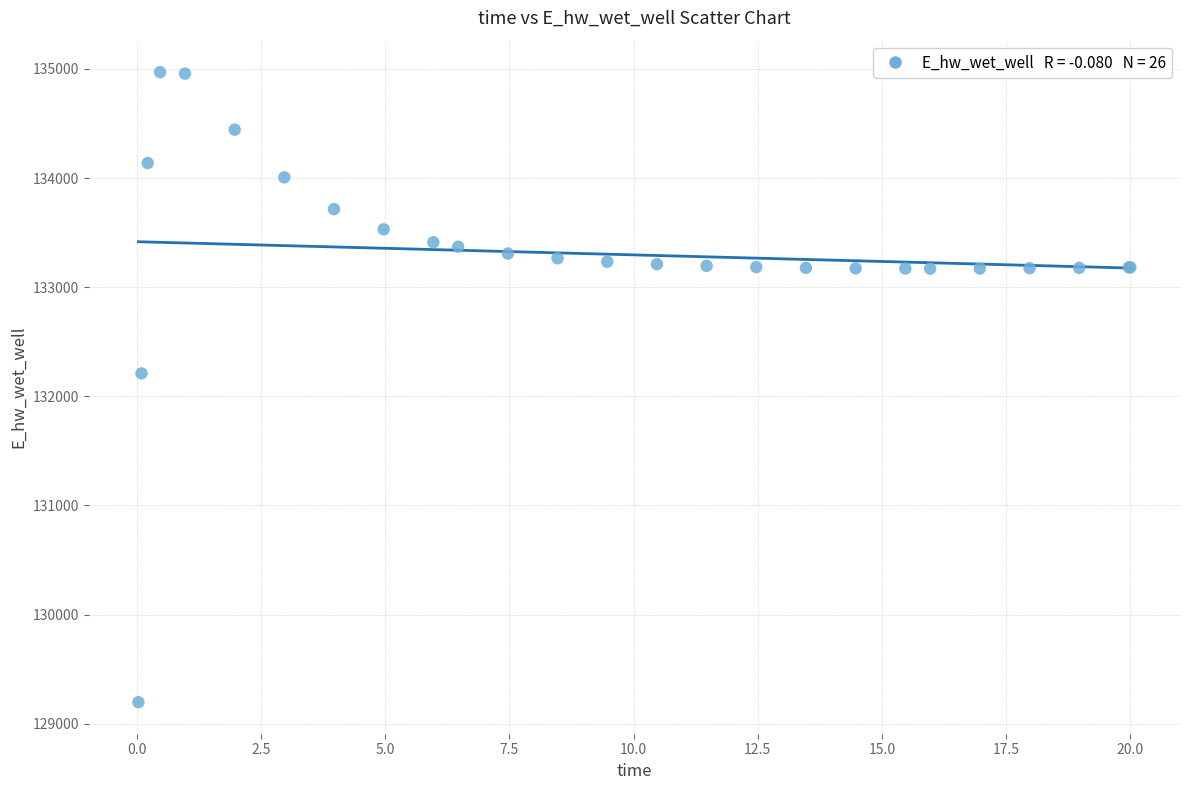

What Y value in the scatter plot is closest to 132083?

132210.1